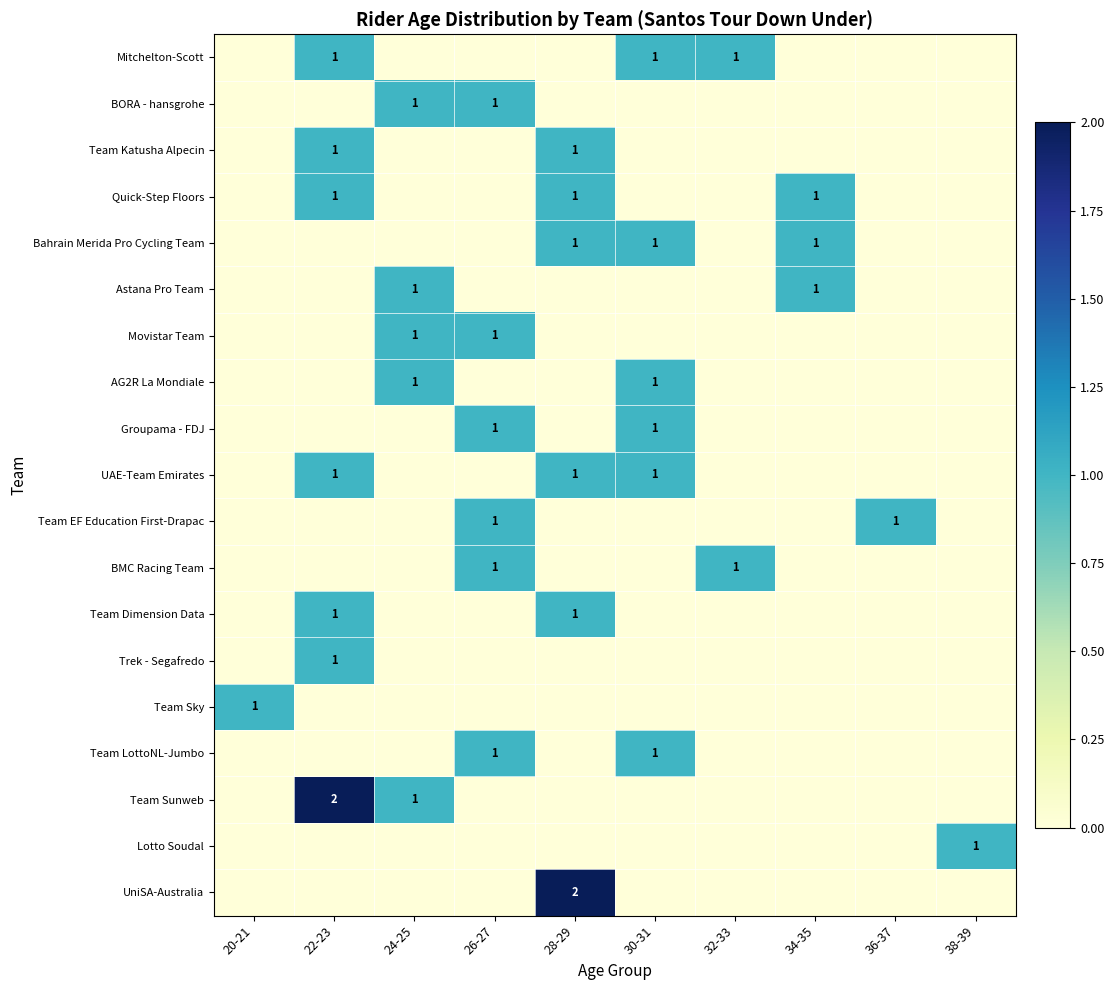

Count the number of categories in the chart.

10